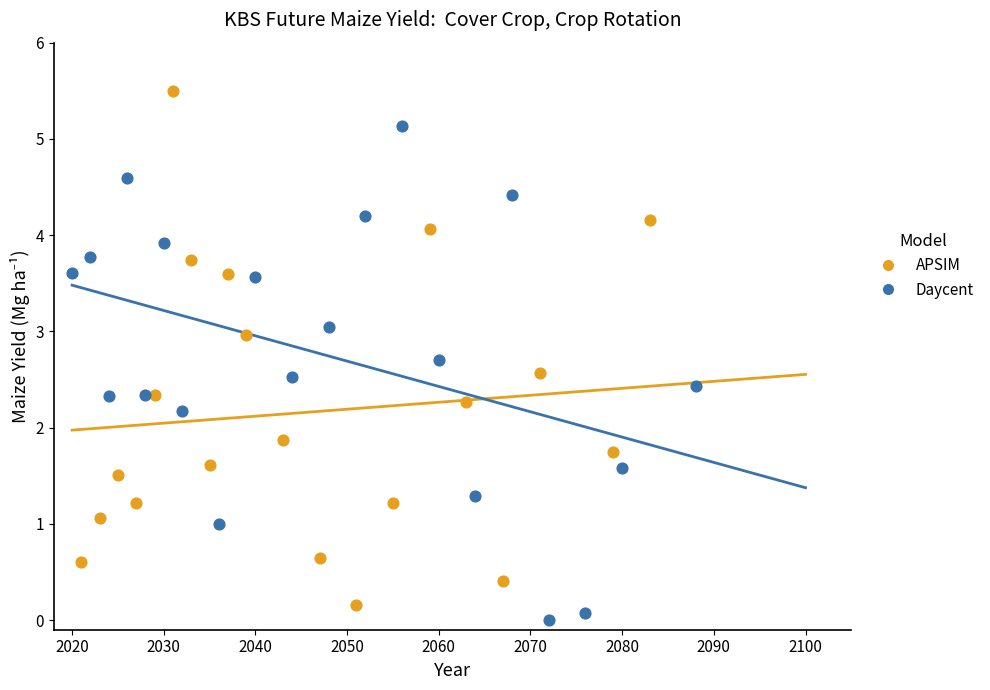

Which series has the largest Y range (max minus min)?

APSIM